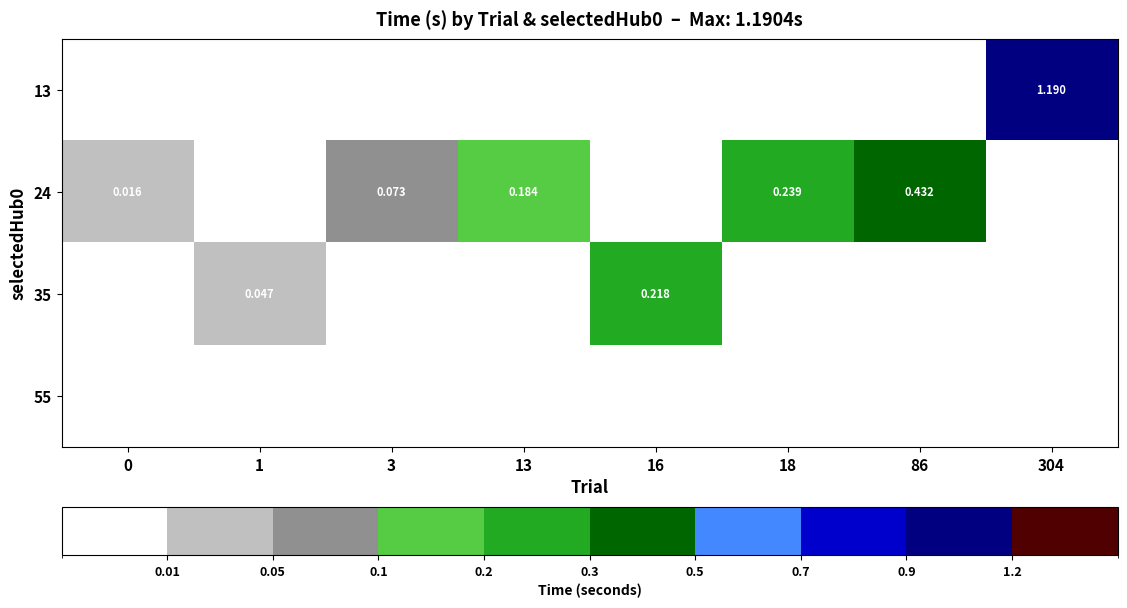

Rank the series by their maximum value, from highest to lowest.

13, 24, 35, 55